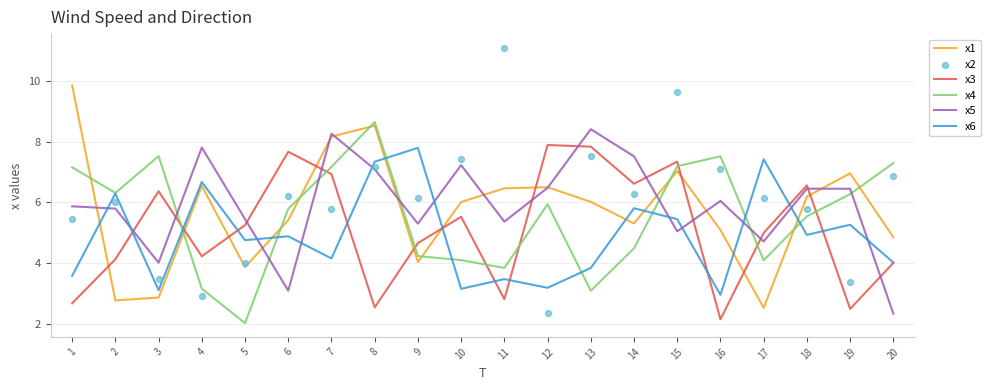

What is the total value across all series at 13?

36.7